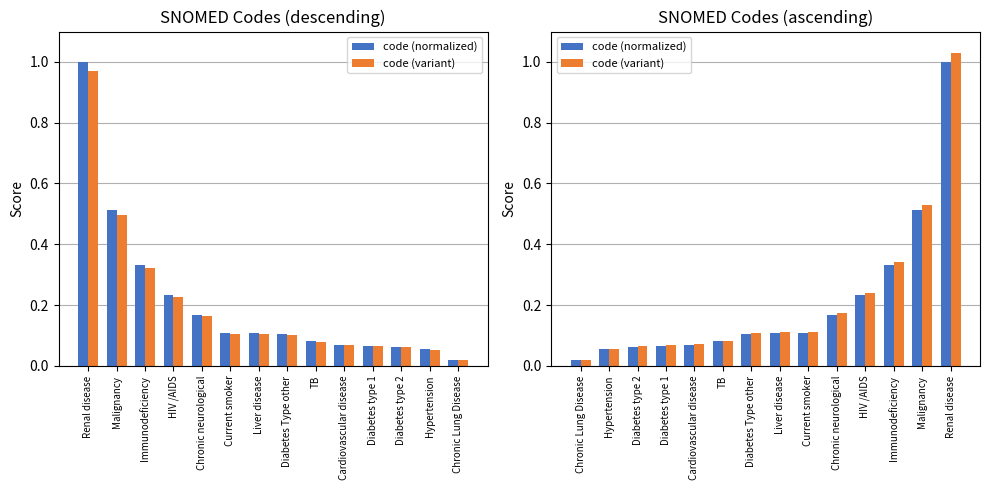

Which series has the largest range (max minus min)?

code (variant)